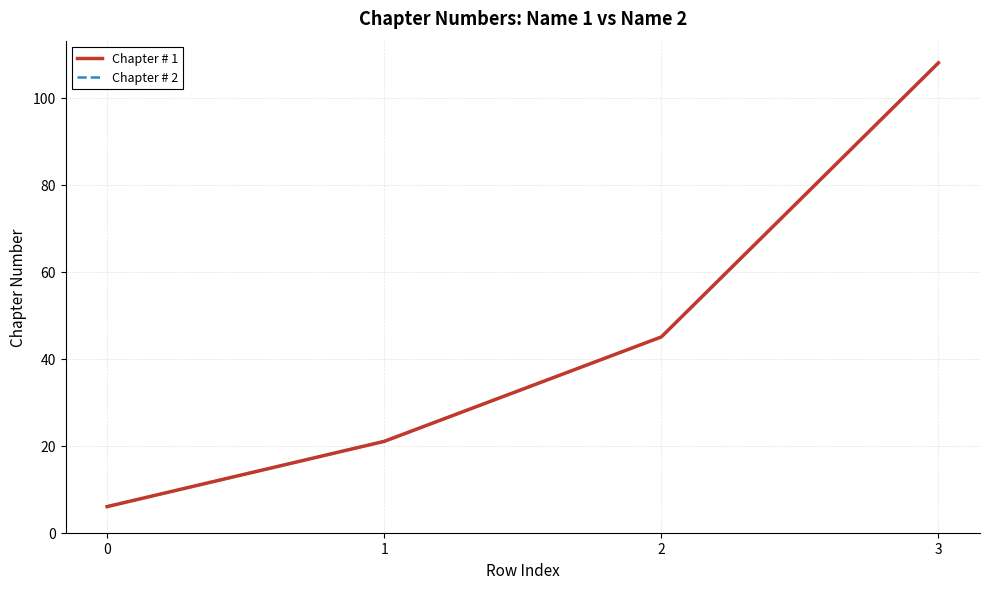

How many Chapter # 1 values are between 21 and 108?

3